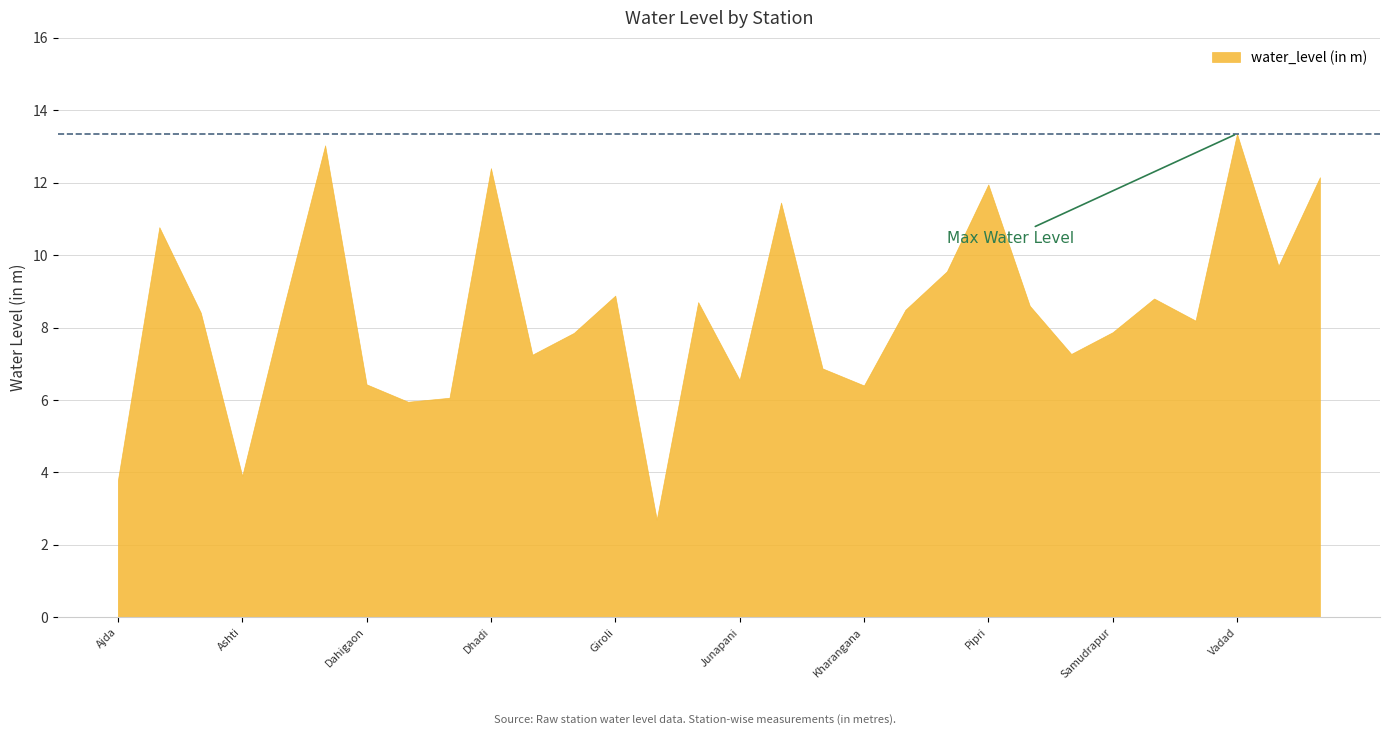

Between Dahegaon and Vadad, which is larger?

Vadad